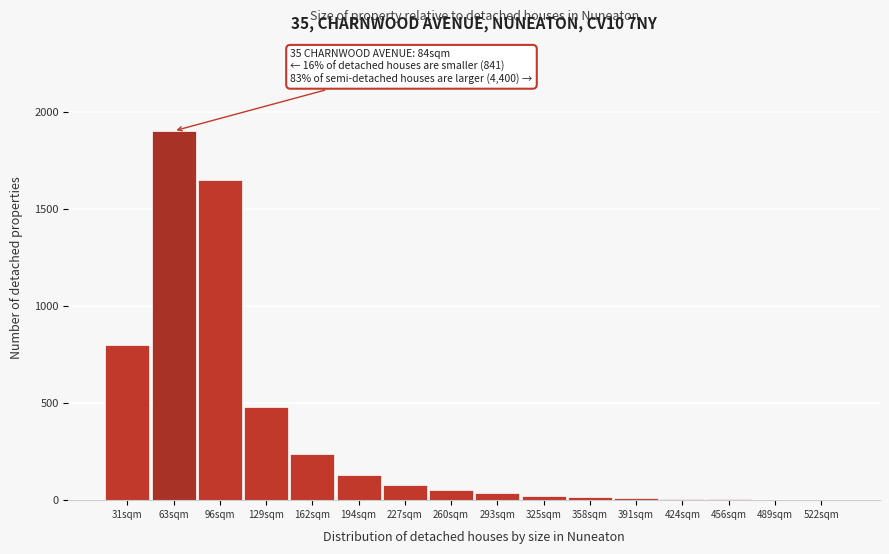

At which label is the value closest to 951?

31sqm